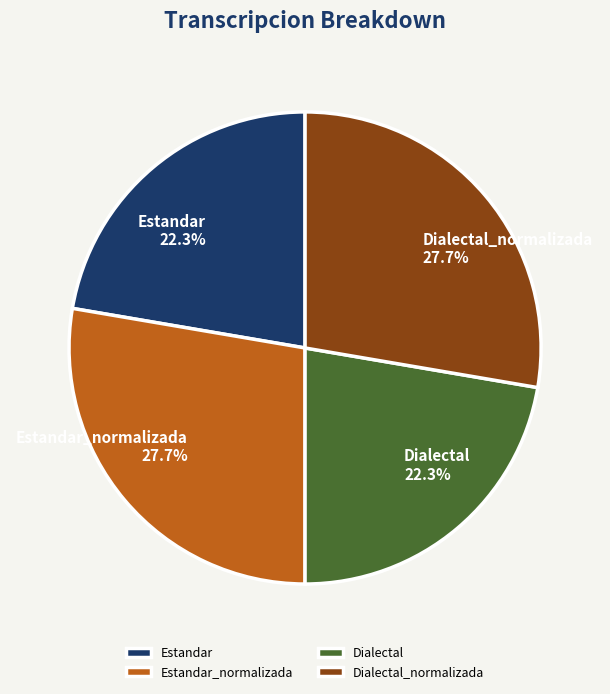

True or false: Estandar_normalizada accounts for 28% of the total.

True